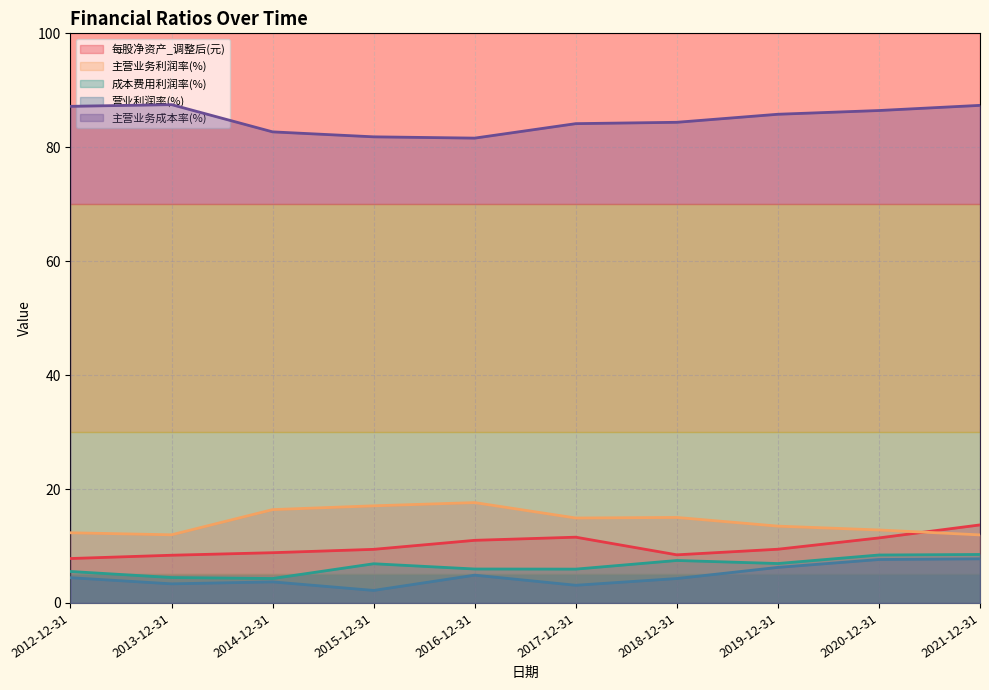

Rank the categories by 每股净资产_调整后(元) value from highest to lowest.

2021-12-31, 2017-12-31, 2020-12-31, 2016-12-31, 2019-12-31, 2015-12-31, 2014-12-31, 2018-12-31, 2013-12-31, 2012-12-31